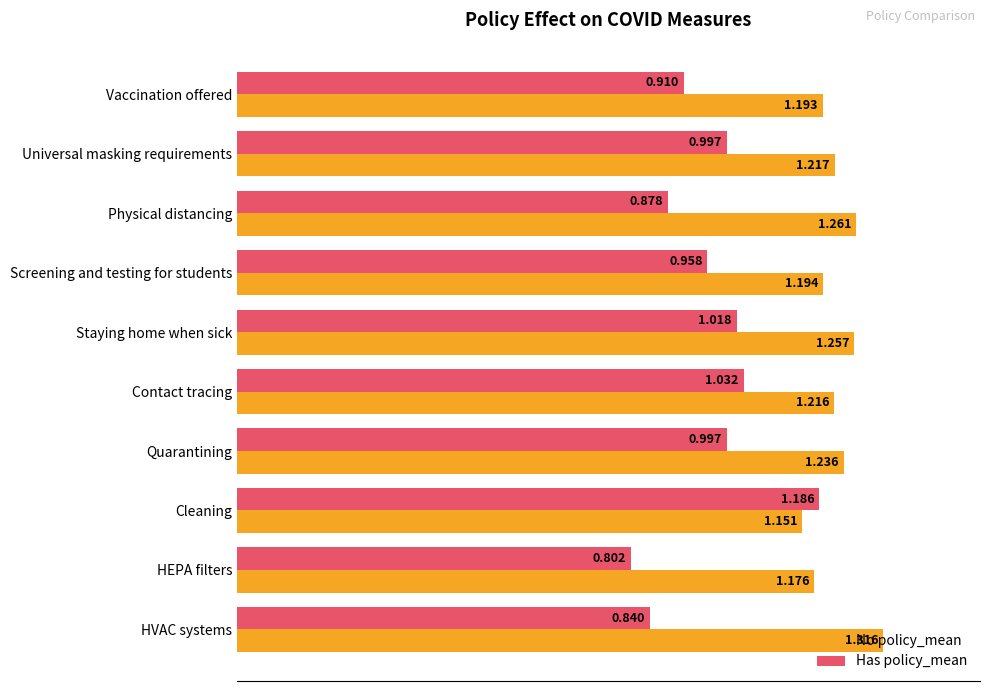

Which series has the widest spread of values?

Has policy_mean